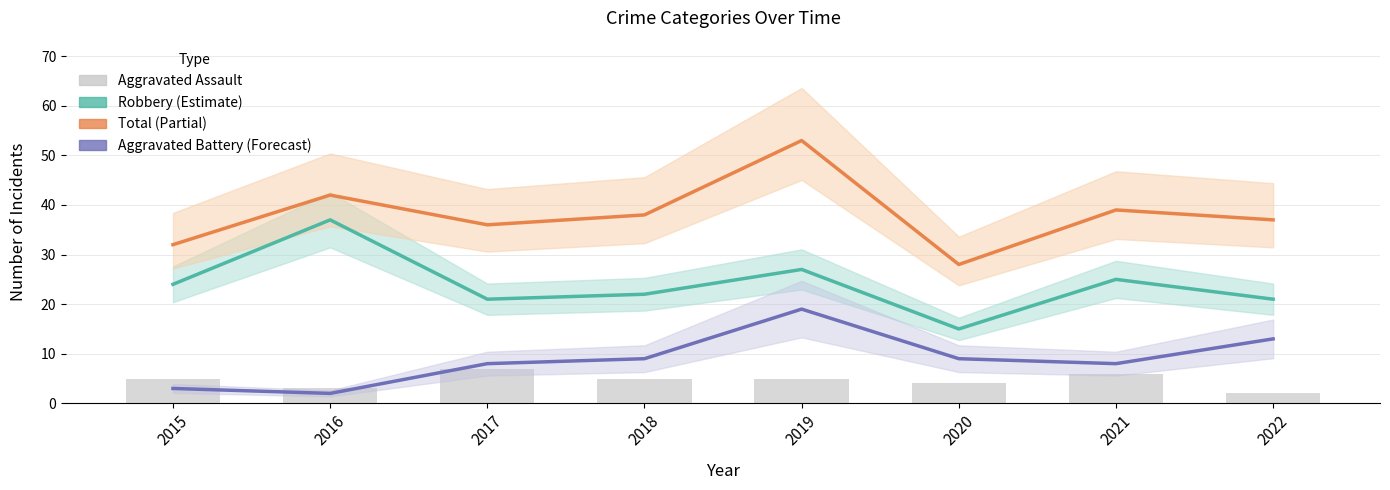

Which has a higher value, 2018 or 2022?

2018